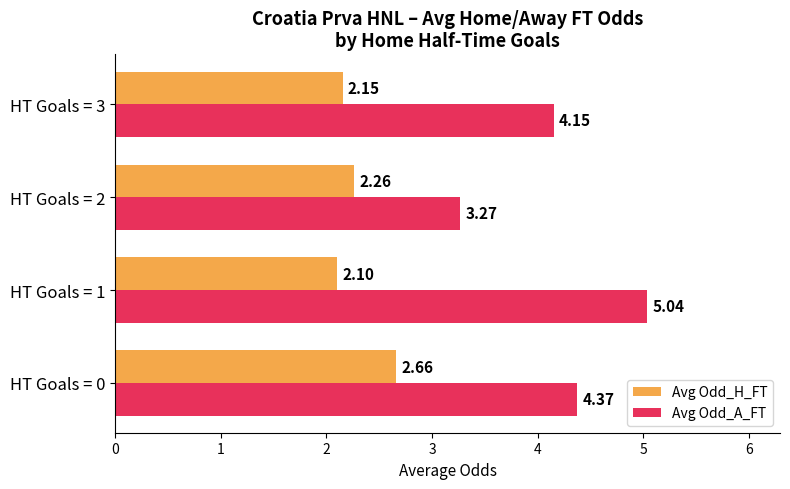

Which series has the largest range (max minus min)?

Avg Odd_A_FT